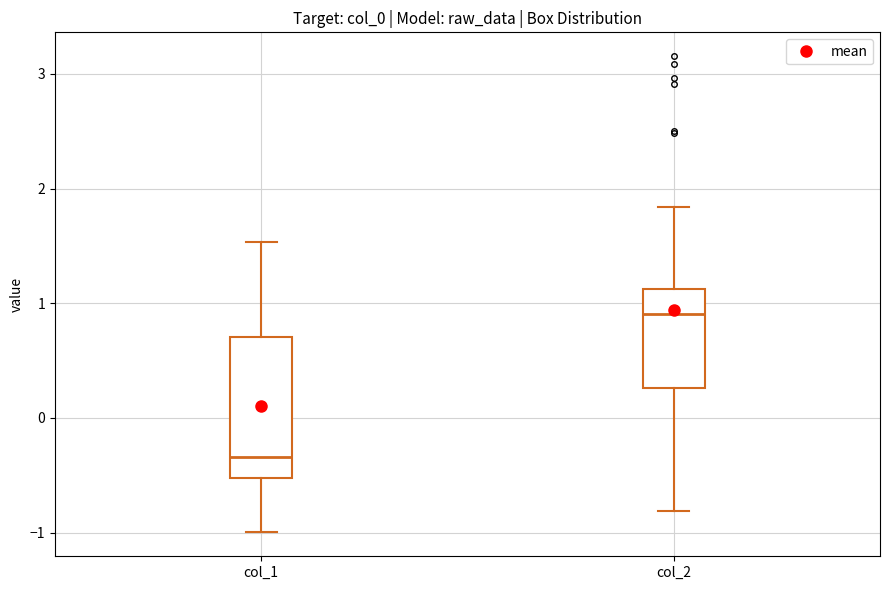

Which box is the tallest, from its lower edge to its upper edge?

col_1